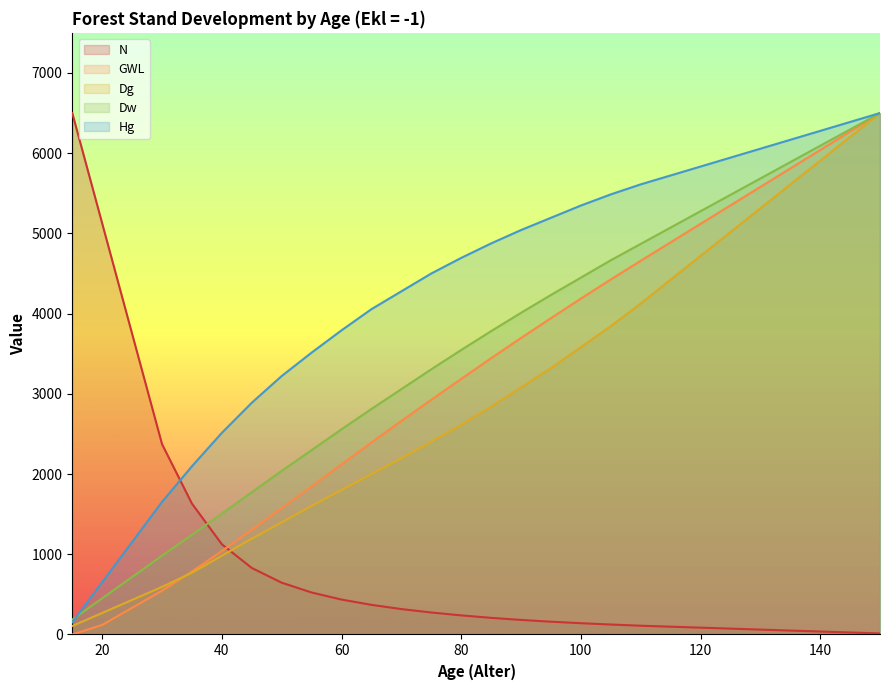

How many distinct data groups are displayed?

5